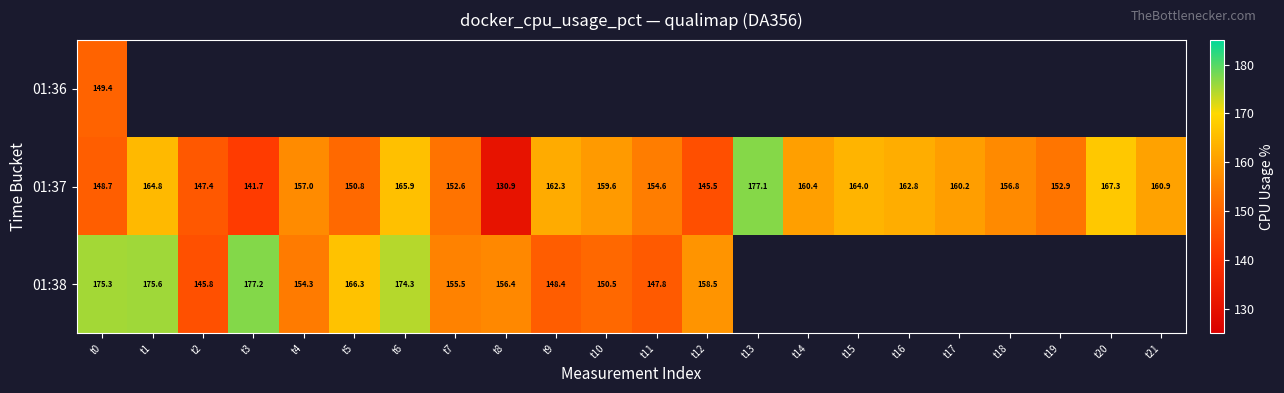

Is the value of 01:38 at t11 greater than the value of 01:37 at t13?

No